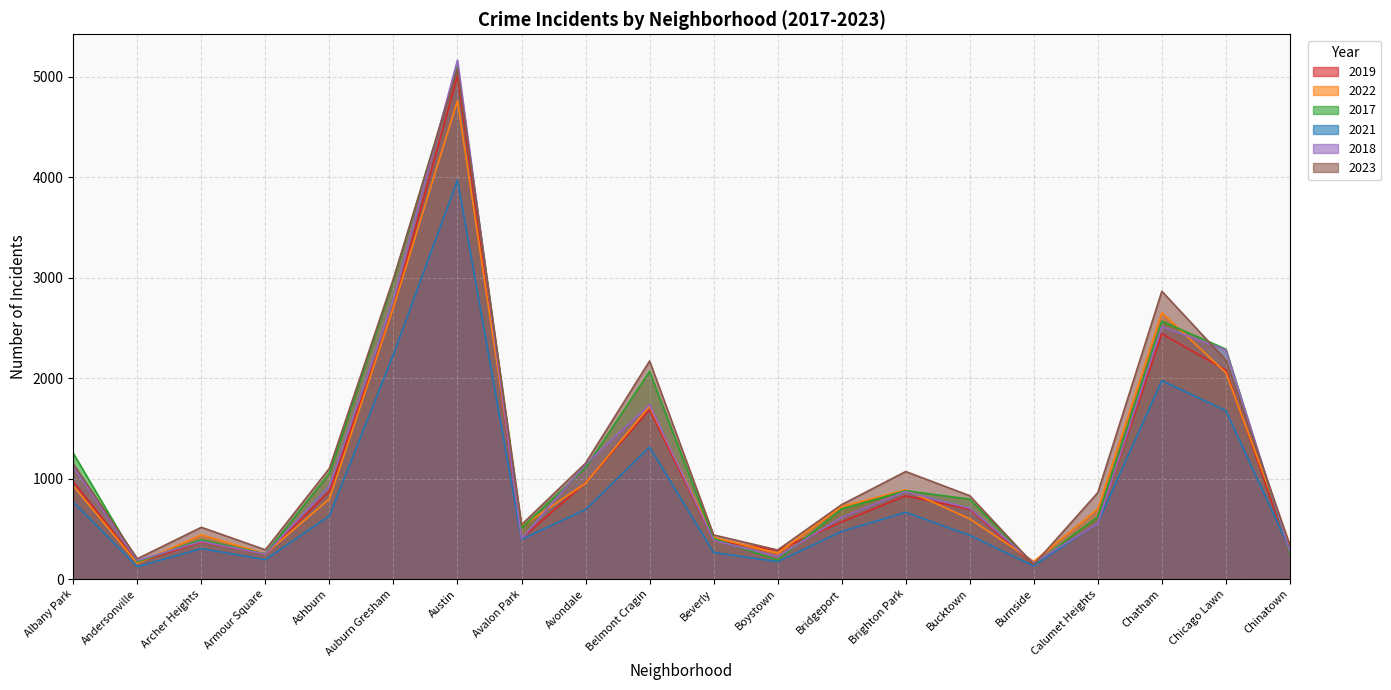

Rank the categories by 2017 value from lowest to highest.

Burnside, Andersonville, Boystown, Armour Square, Chinatown, Archer Heights, Beverly, Avalon Park, Calumet Heights, Bridgeport, Bucktown, Brighton Park, Ashburn, Avondale, Albany Park, Belmont Cragin, Chicago Lawn, Chatham, Auburn Gresham, Austin